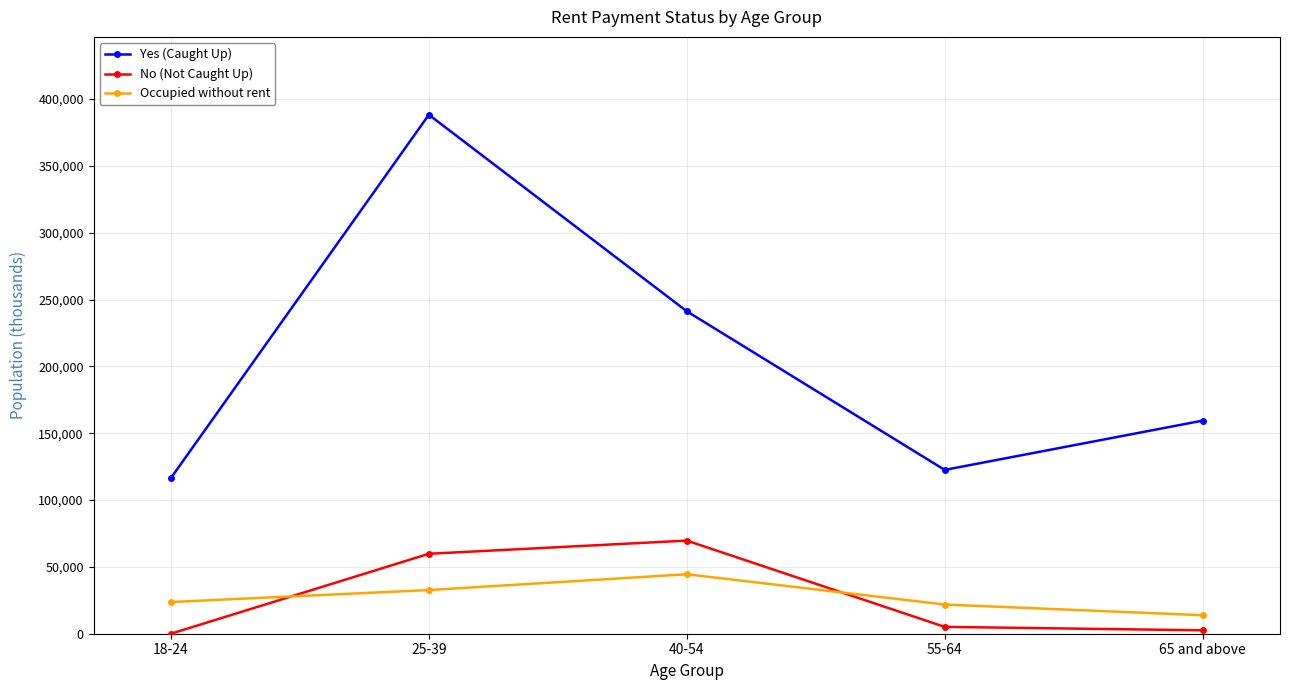

What value does the Yes (Caught Up) series have at 55-64, to the nearest 50?

122550